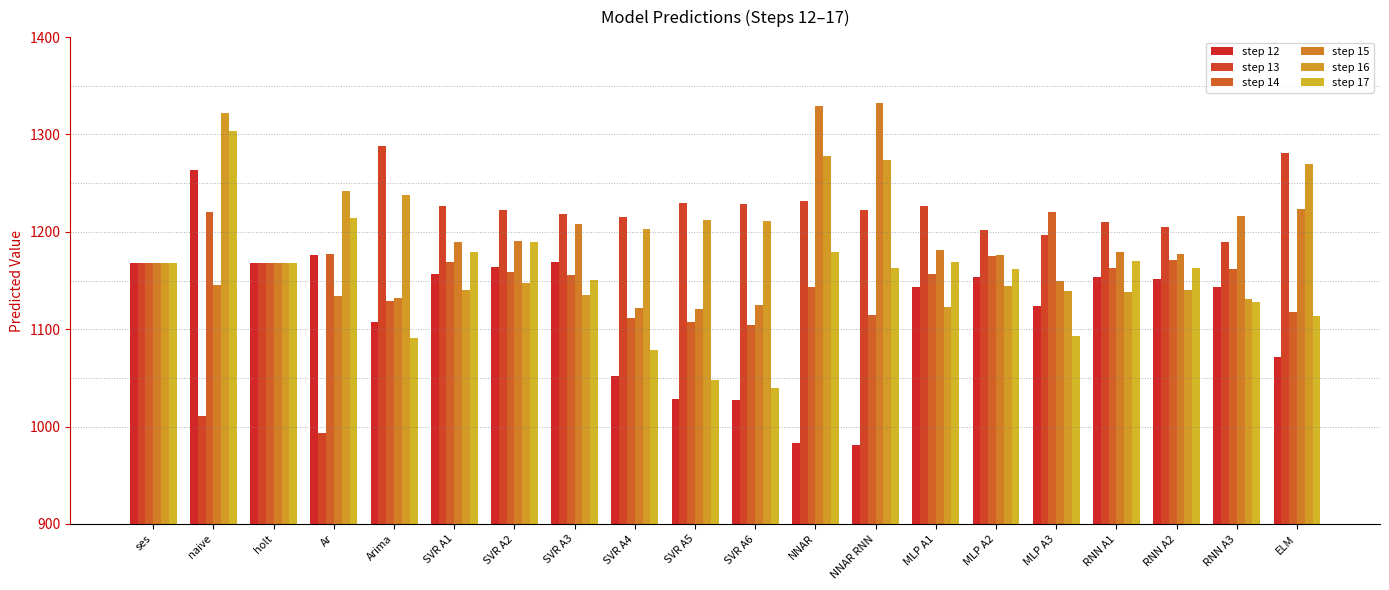

How many data points does each series have?

20